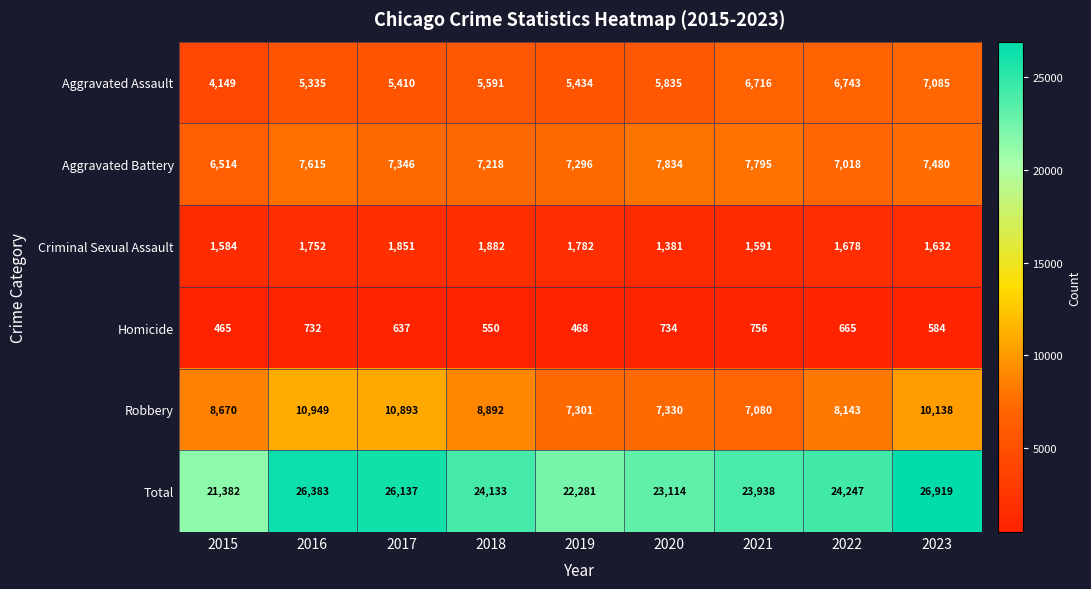

What is the sum of all Aggravated Battery values?

66116